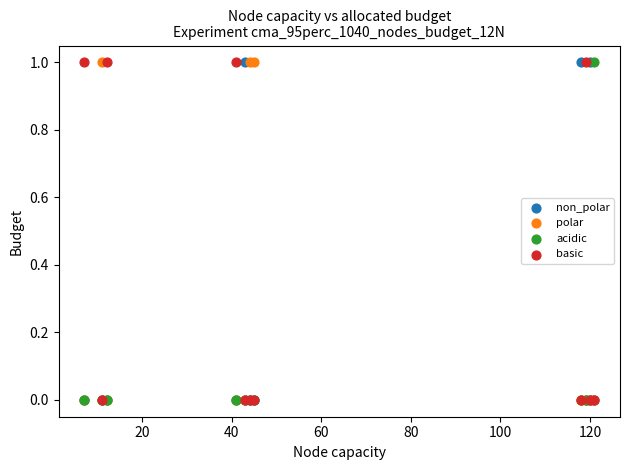

What are all the series names shown in the legend?

non_polar, polar, acidic, basic